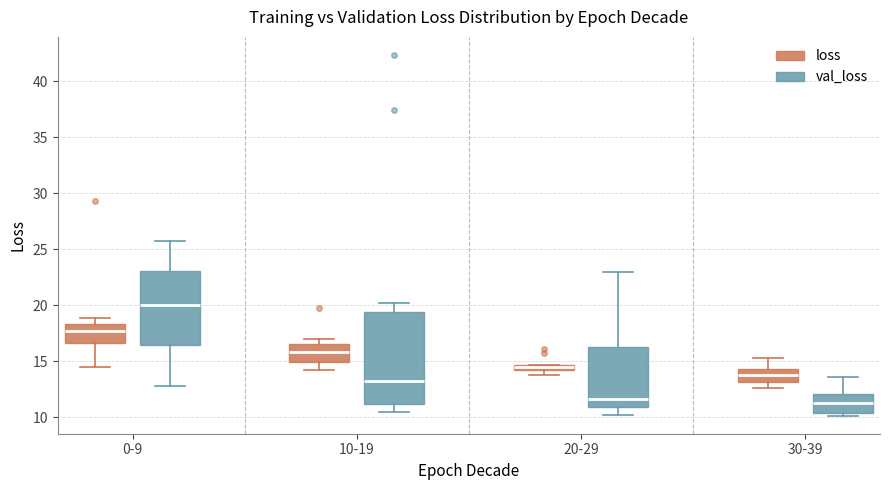

Which box is the tallest, from its lower edge to its upper edge?

10-19 (val_loss)